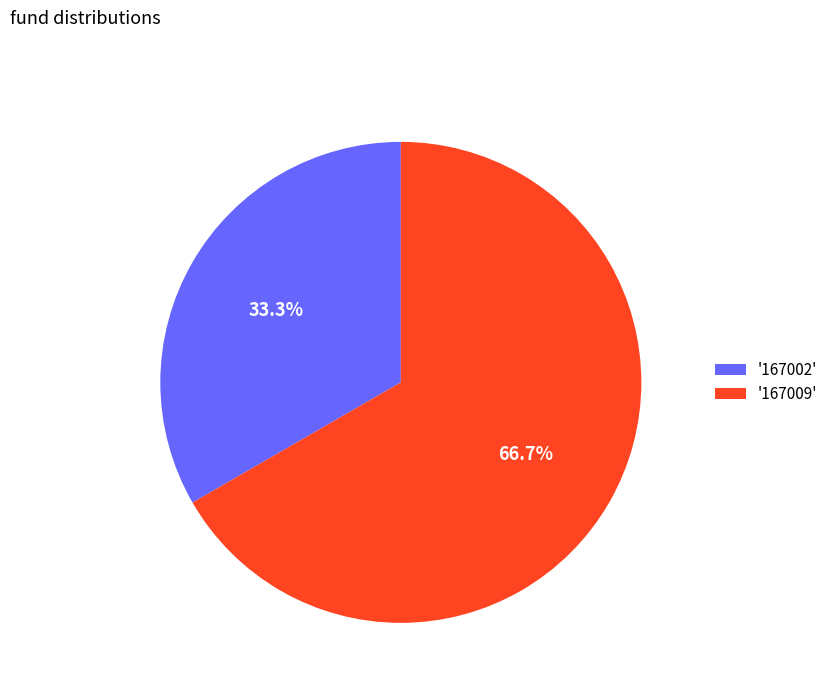

Which category has the smallest portion of the pie?

'167002'